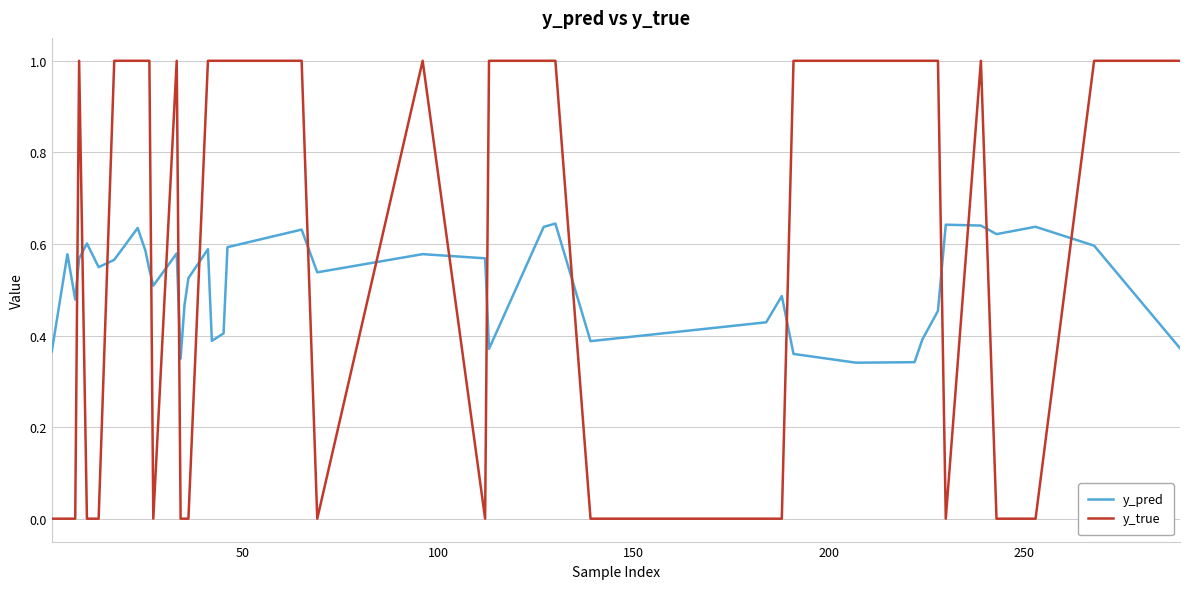

Which series has the largest total across all categories?

y_true